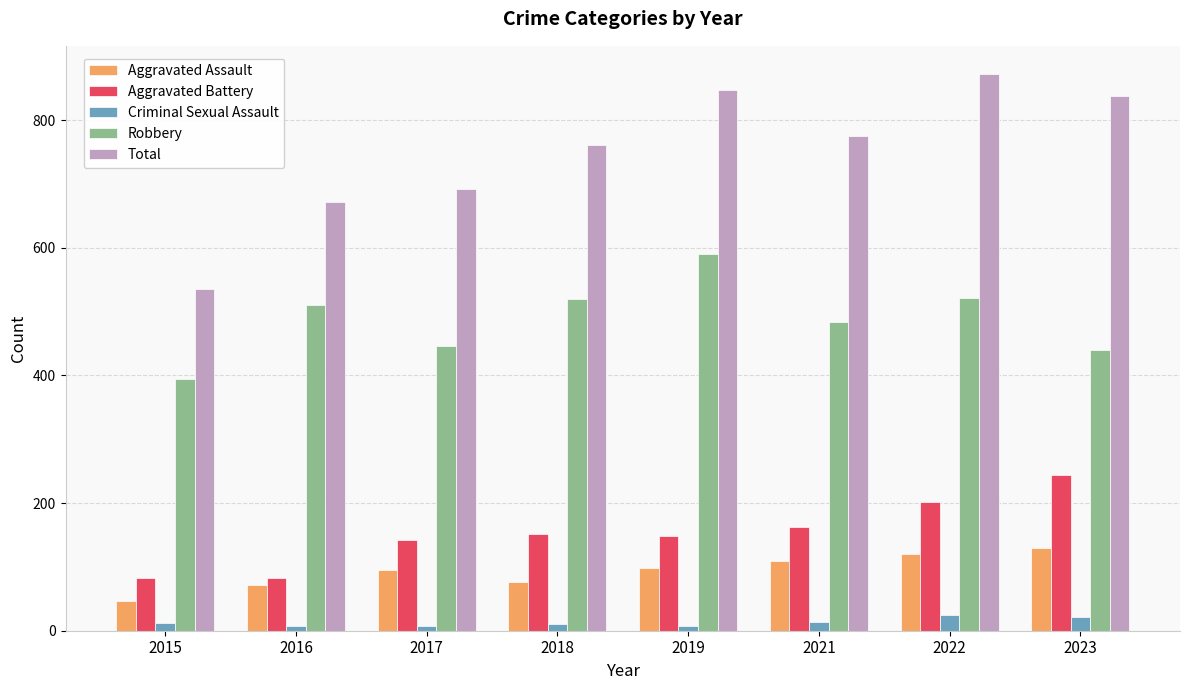

What value does the Aggravated Assault series have at 2023, to the nearest 10?

130